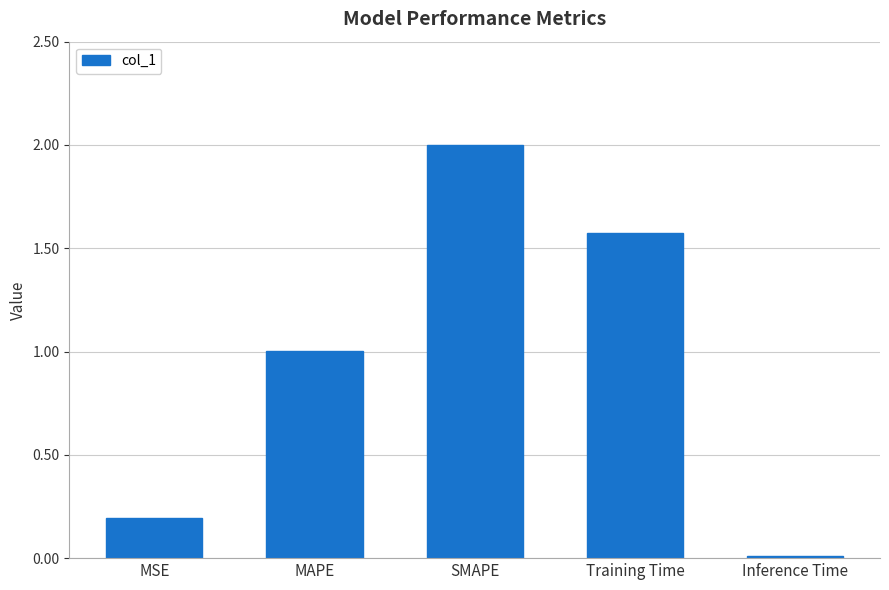

The value at Inference Time is 0.0. True or false?

True